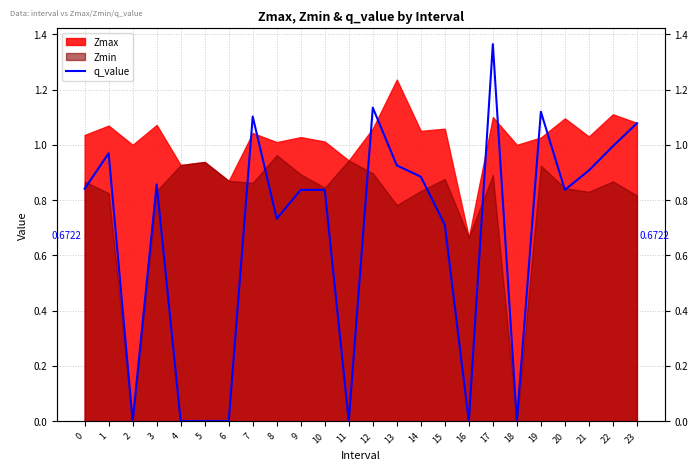

How many points are lower than both their immediate neighbors (excluding endpoints)?

6